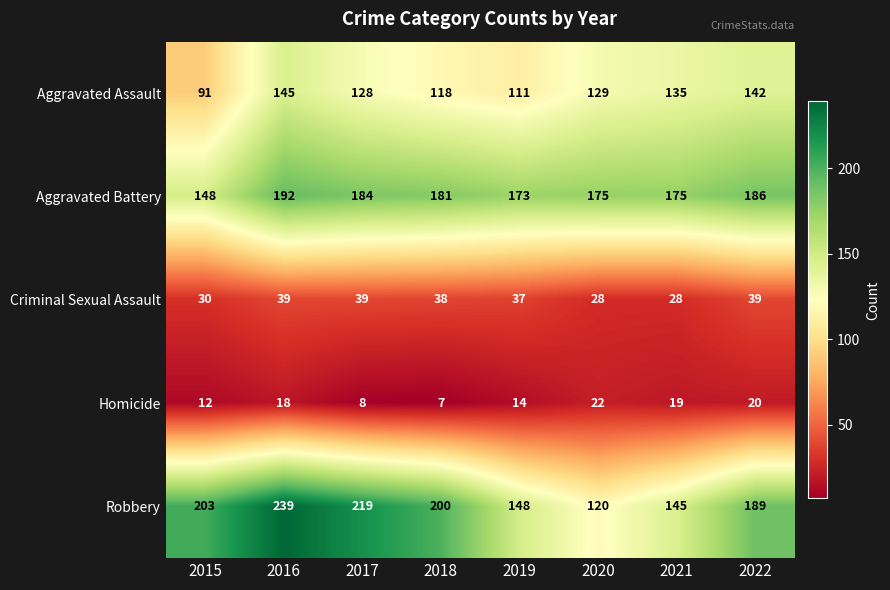

At which category does the chart reach its minimum across all series?

2018